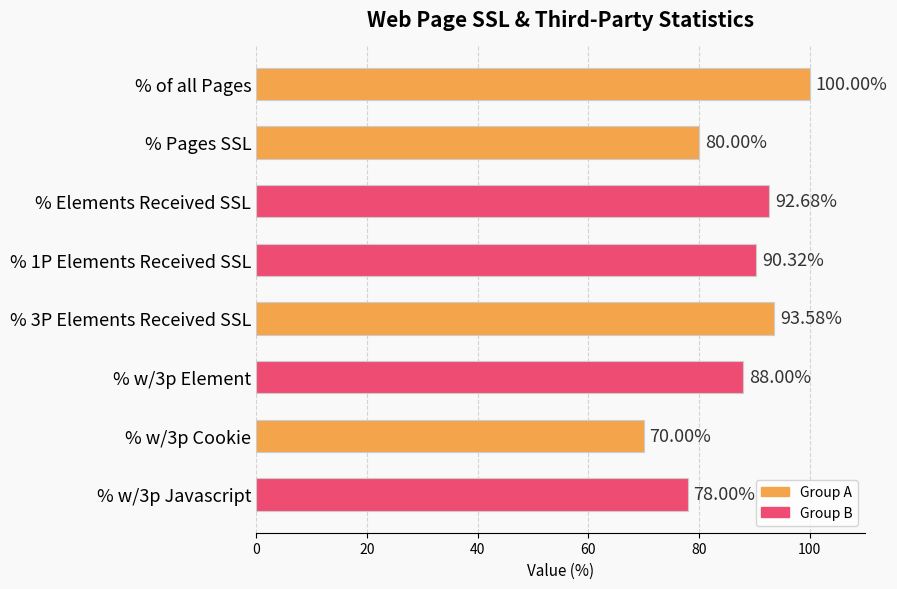

At which label is the value closest to 85?

% w/3p Element